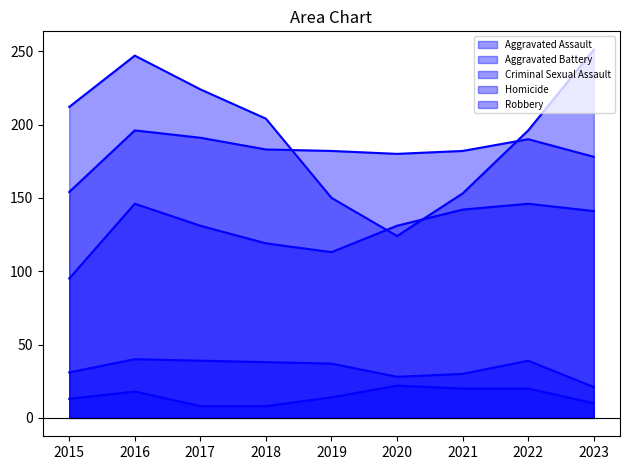

True or false: Robbery has more than 2 interior local peaks.

False